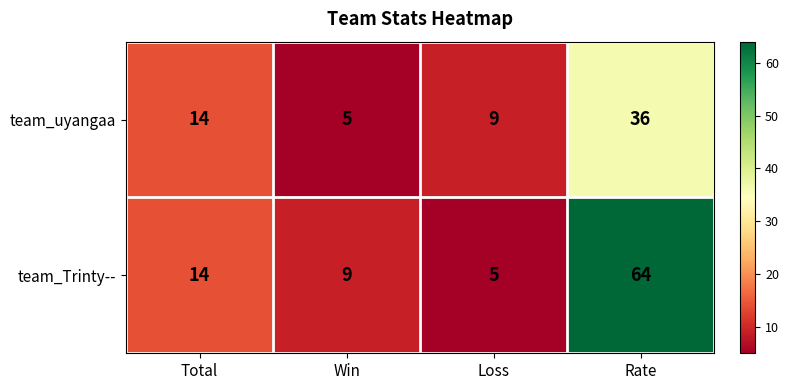

What is the difference between the maximum and minimum values in the team_uyangaa series?

31